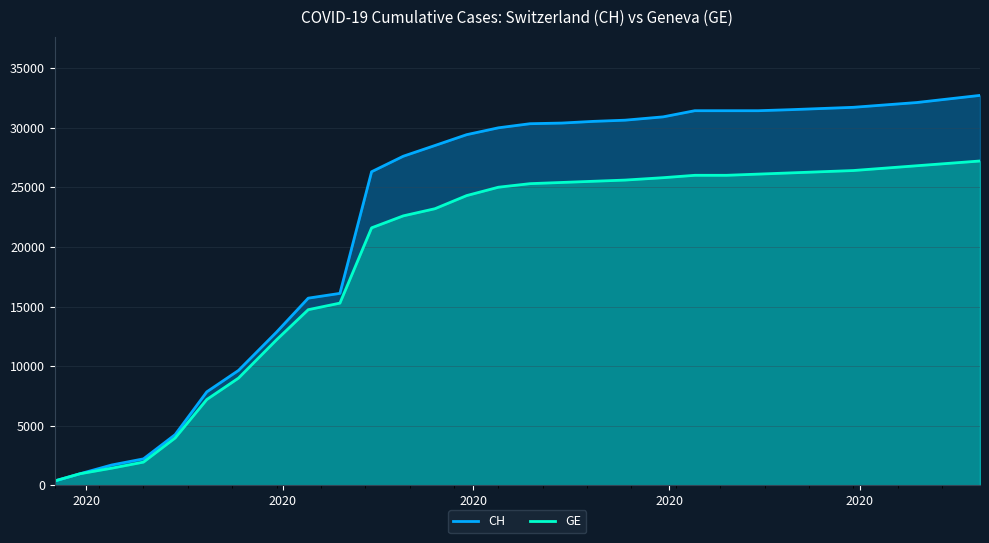

True or false: GE has more than 1 points higher than both neighbors.

False